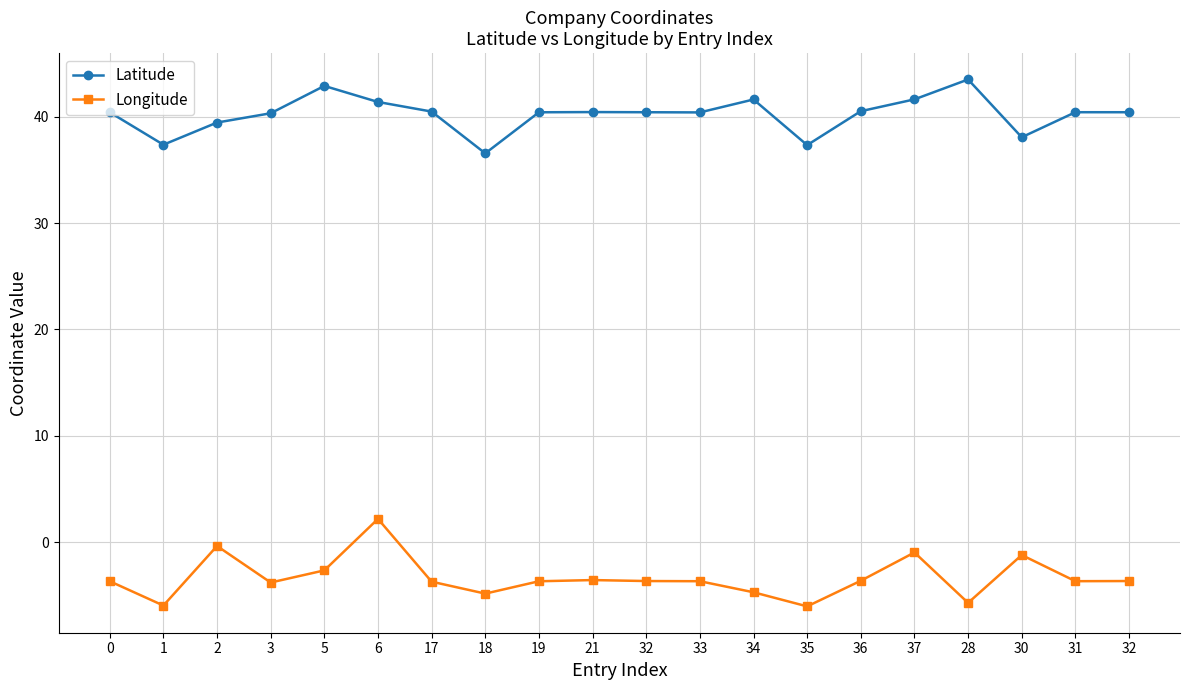

What is the maximum value shown in the chart?

43.5